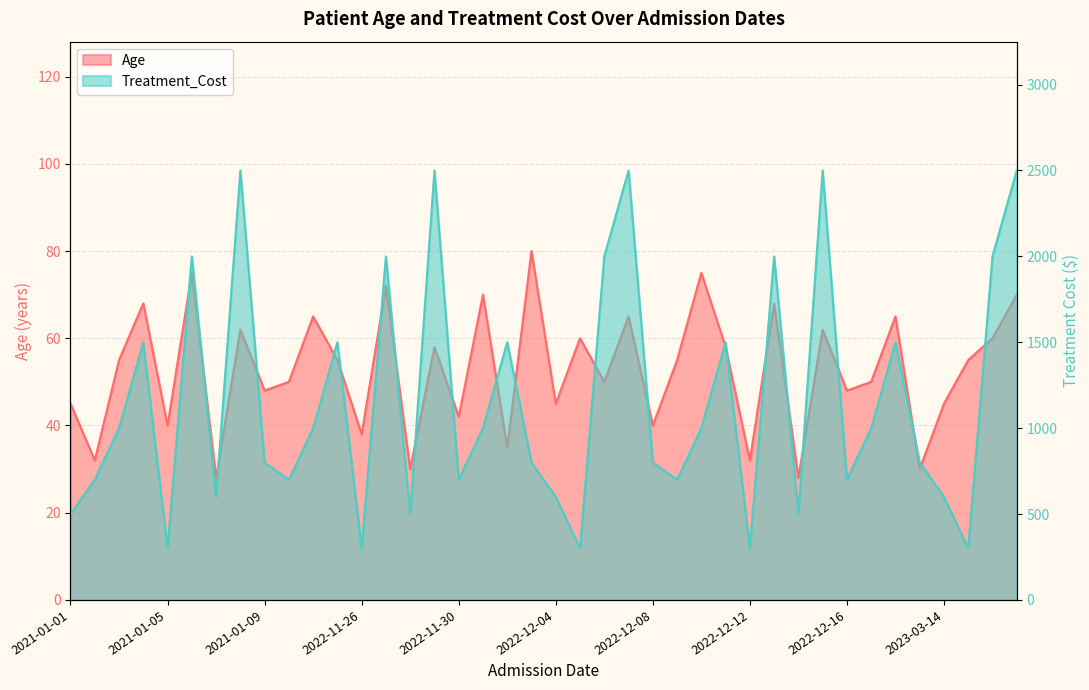

How many interior local peaks does the Treatment_Cost series have?

12